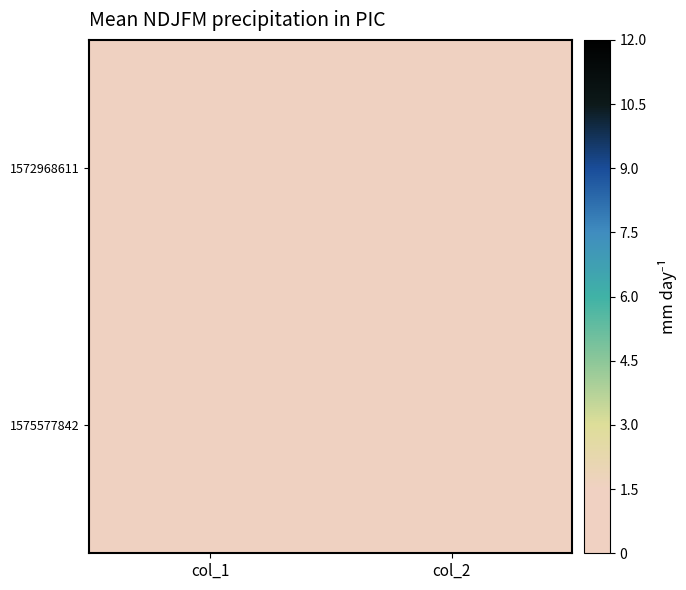

How many data points does each series have?

2